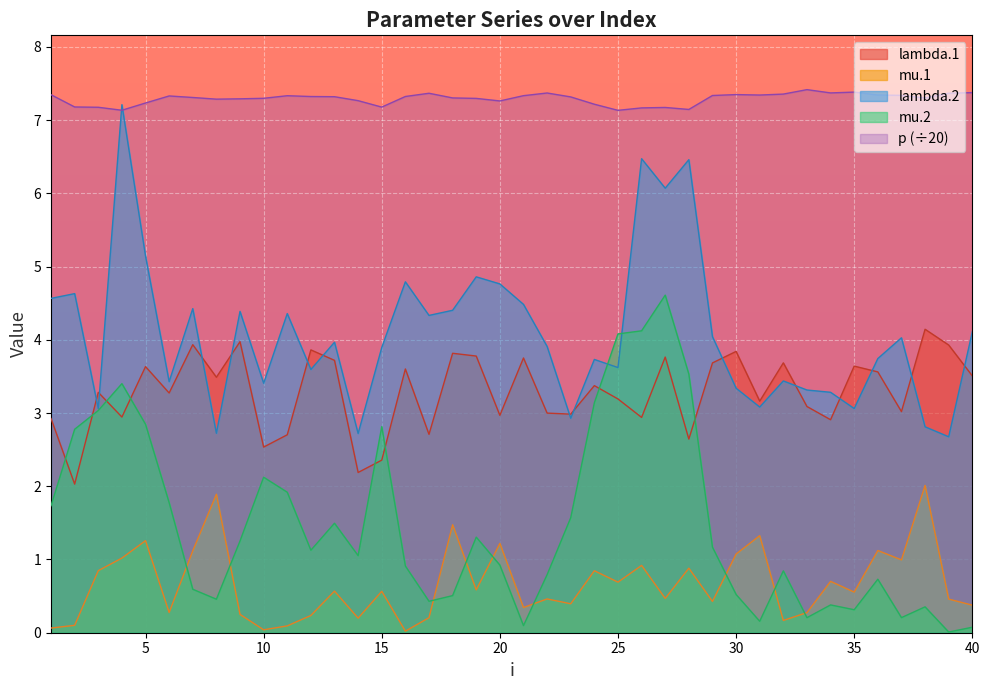

Reading right to left, extract all data points from this chart.

lambda.1: 3.5	3.9	4.1	3.0	3.6	3.6	2.9	3.1	3.7	3.2	3.8	3.7	2.6	3.8	2.9	3.2	3.4	3.0	3.0	3.8	3.0	3.8	3.8	2.7	3.6	2.4	2.2	3.7	3.9	2.7	2.5	4.0	3.5	3.9	3.3	3.6	2.9	3.3	2.0	2.9
mu.1: 0.4	0.5	2.0	1.0	1.1	0.6	0.7	0.3	0.2	1.3	1.1	0.4	0.9	0.5	0.9	0.7	0.8	0.4	0.5	0.3	1.2	0.6	1.5	0.2	0.0	0.6	0.2	0.6	0.2	0.1	0.0	0.3	1.9	1.1	0.3	1.3	1.0	0.8	0.1	0.1
lambda.2: 4.1	2.7	2.8	4.0	3.7	3.1	3.3	3.3	3.4	3.1	3.3	4.0	6.5	6.1	6.5	3.6	3.7	2.9	3.9	4.5	4.8	4.9	4.4	4.3	4.8	3.9	2.7	4.0	3.6	4.4	3.4	4.4	2.7	4.4	3.4	5.1	7.2	3.1	4.6	4.6
mu.2: 0.1	0.0	0.4	0.2	0.7	0.3	0.4	0.2	0.8	0.2	0.5	1.2	3.5	4.6	4.1	4.1	3.1	1.6	0.8	0.1	0.9	1.3	0.5	0.4	0.9	2.8	1.1	1.5	1.1	1.9	2.1	1.3	0.5	0.6	1.8	2.8	3.4	3.0	2.8	1.7
p: 7.4	7.4	7.3	7.3	7.3	7.4	7.4	7.4	7.4	7.3	7.3	7.3	7.1	7.2	7.2	7.1	7.2	7.3	7.4	7.3	7.3	7.3	7.3	7.4	7.3	7.2	7.3	7.3	7.3	7.3	7.3	7.3	7.3	7.3	7.3	7.2	7.1	7.2	7.2	7.3